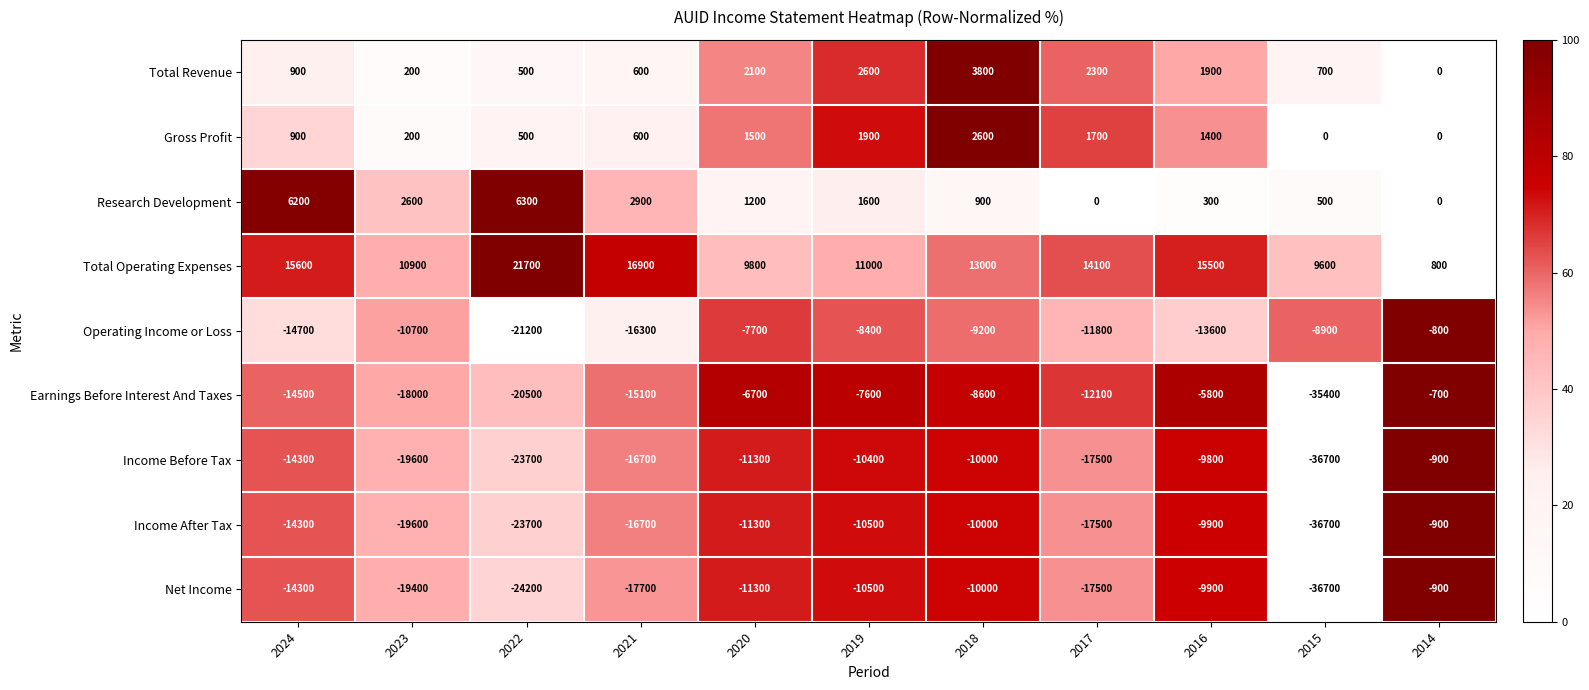

The value of Income After Tax at 2016 is -5738. True or false?

False